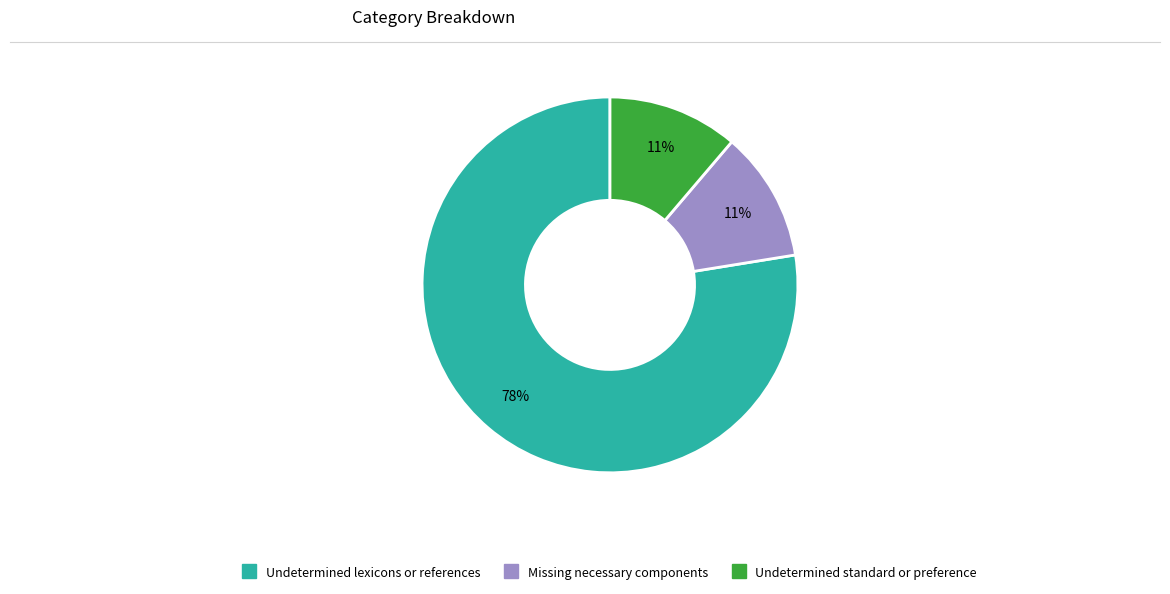

What is the largest slice in the pie chart?

Undetermined lexicons or references